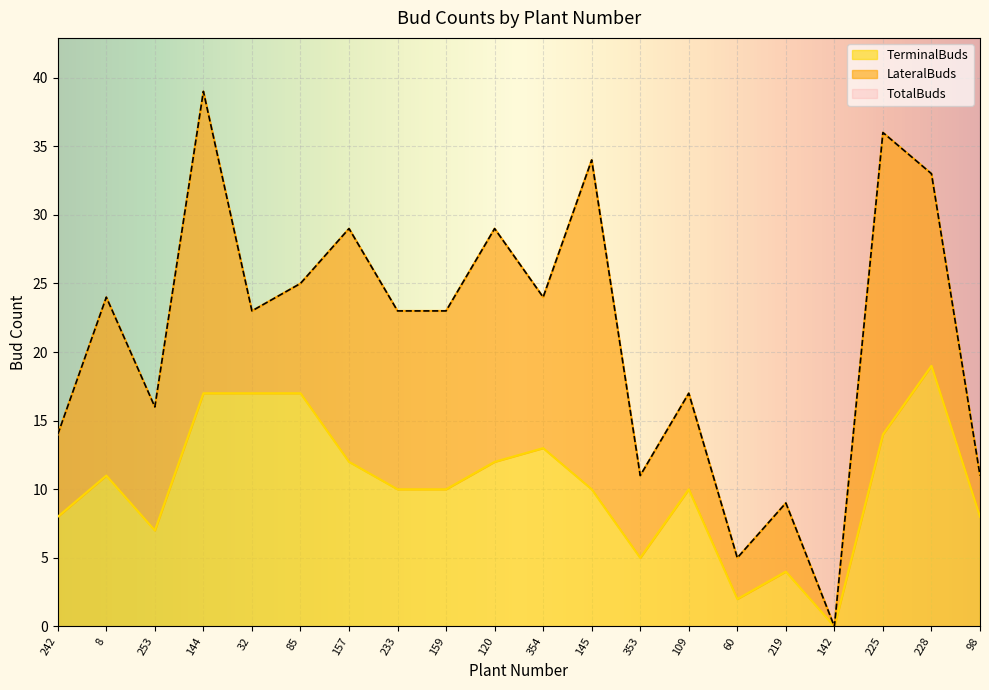

What is the maximum value for TerminalBuds?

19